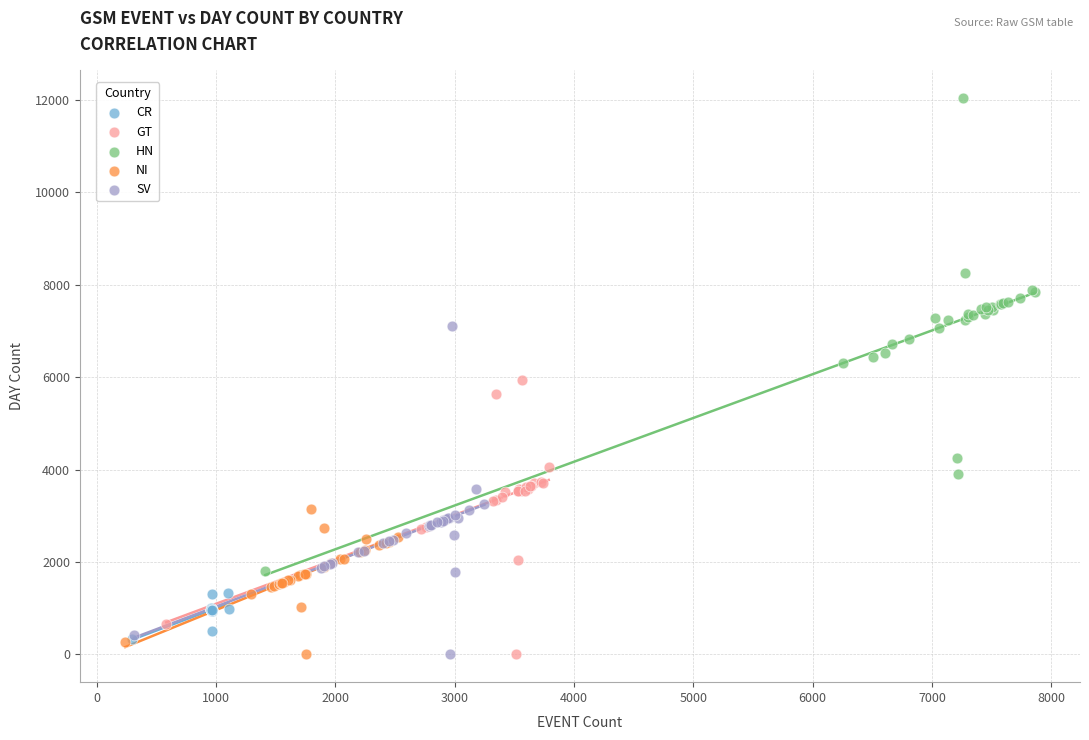

Which series contains the highest Y value?

HN